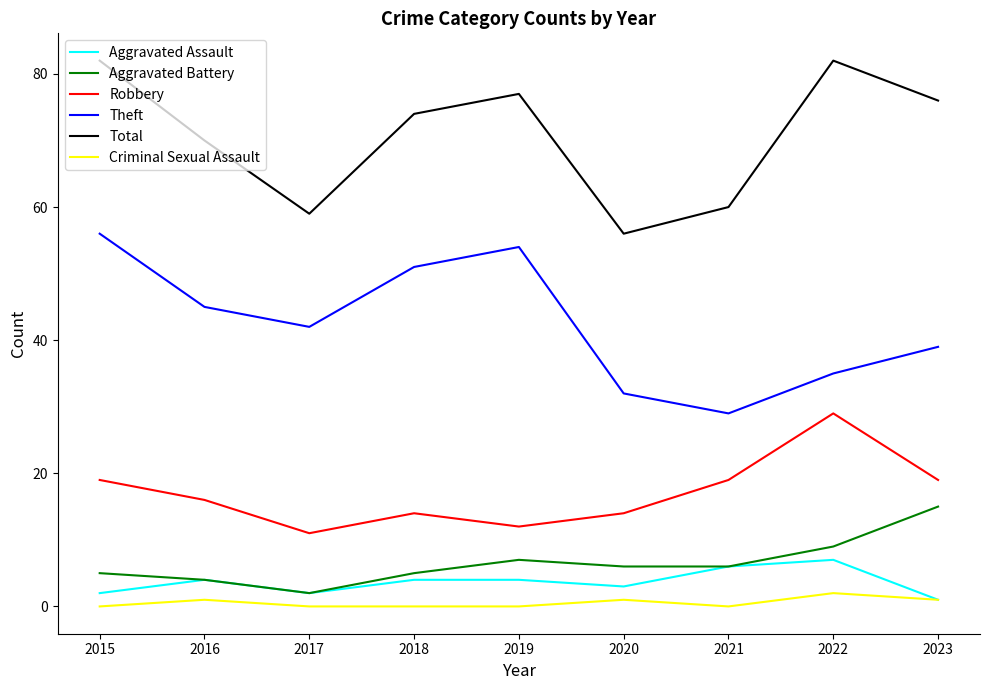

Rank the categories by Theft value from highest to lowest.

2015, 2019, 2018, 2016, 2017, 2023, 2022, 2020, 2021